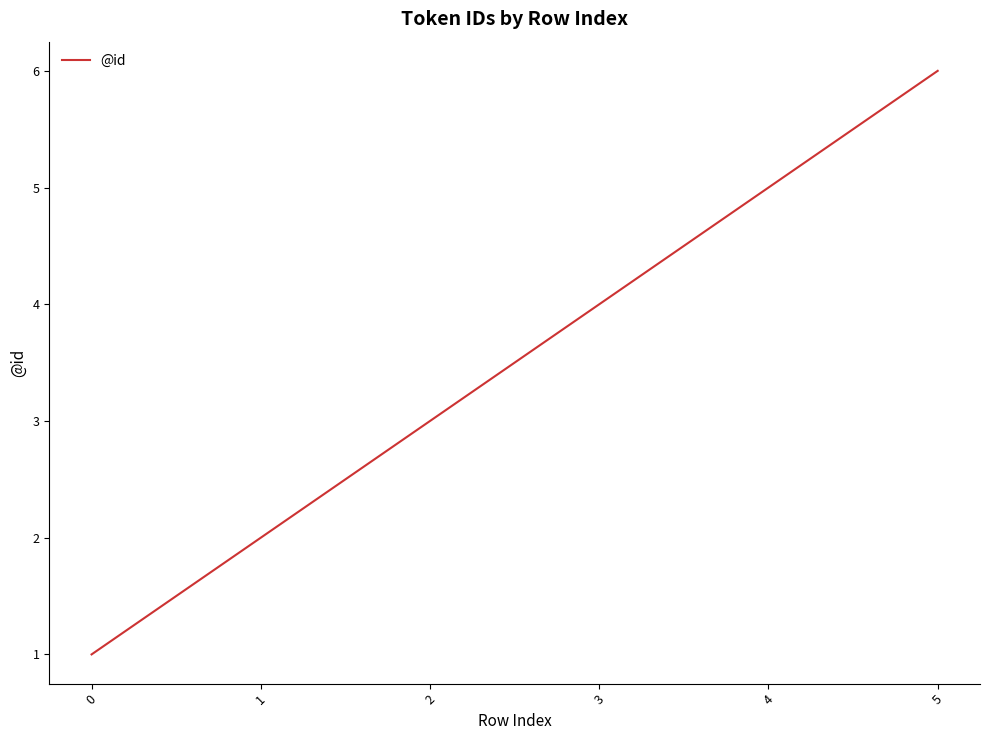

The chart shows a value of 1 at 1. True or false?

False